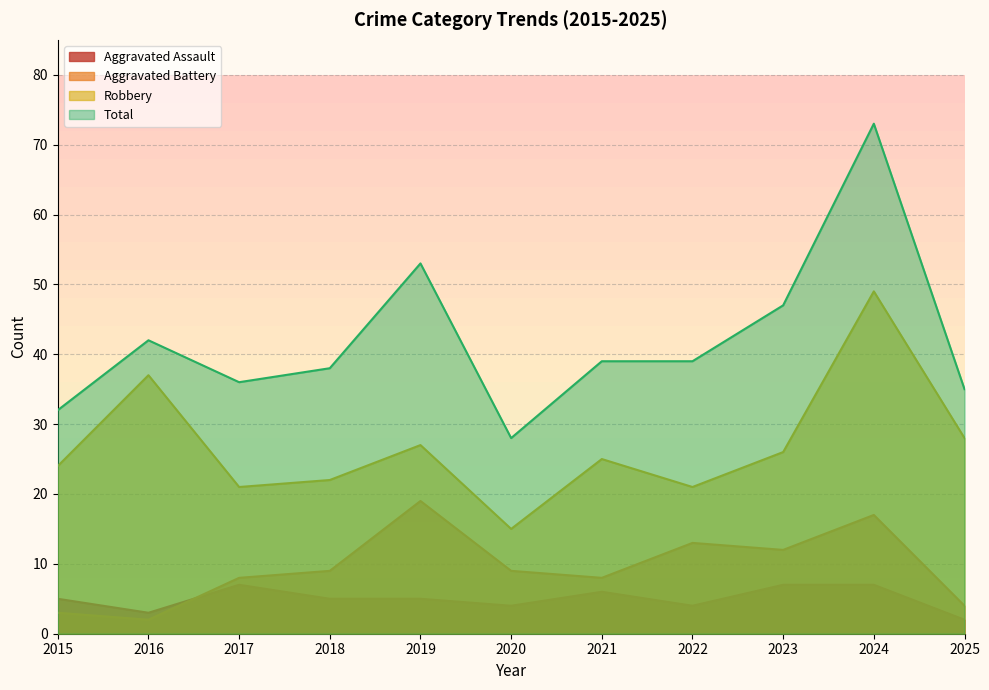

At how many categories does at least one series exceed 29?

10